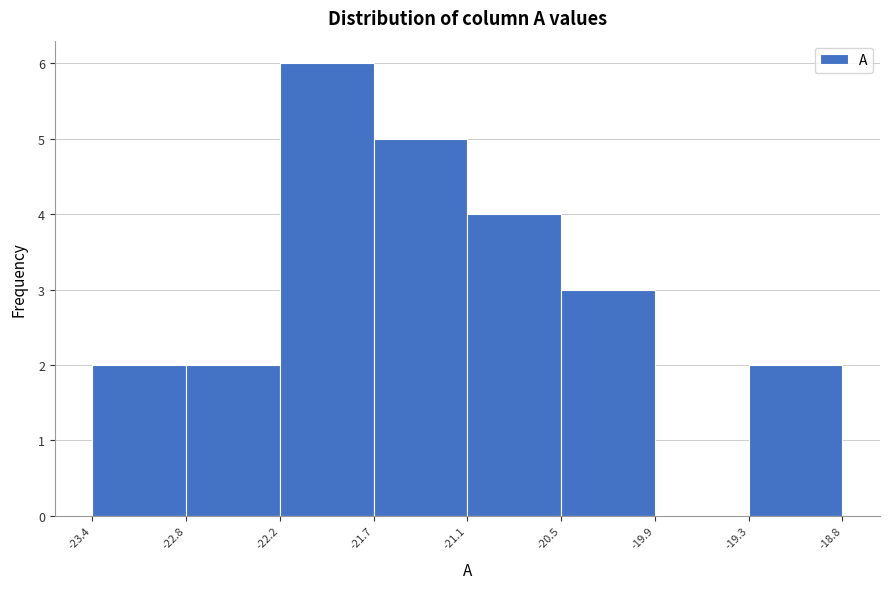

Which range on the x-axis has the tallest bar?

-22.2 to -21.7